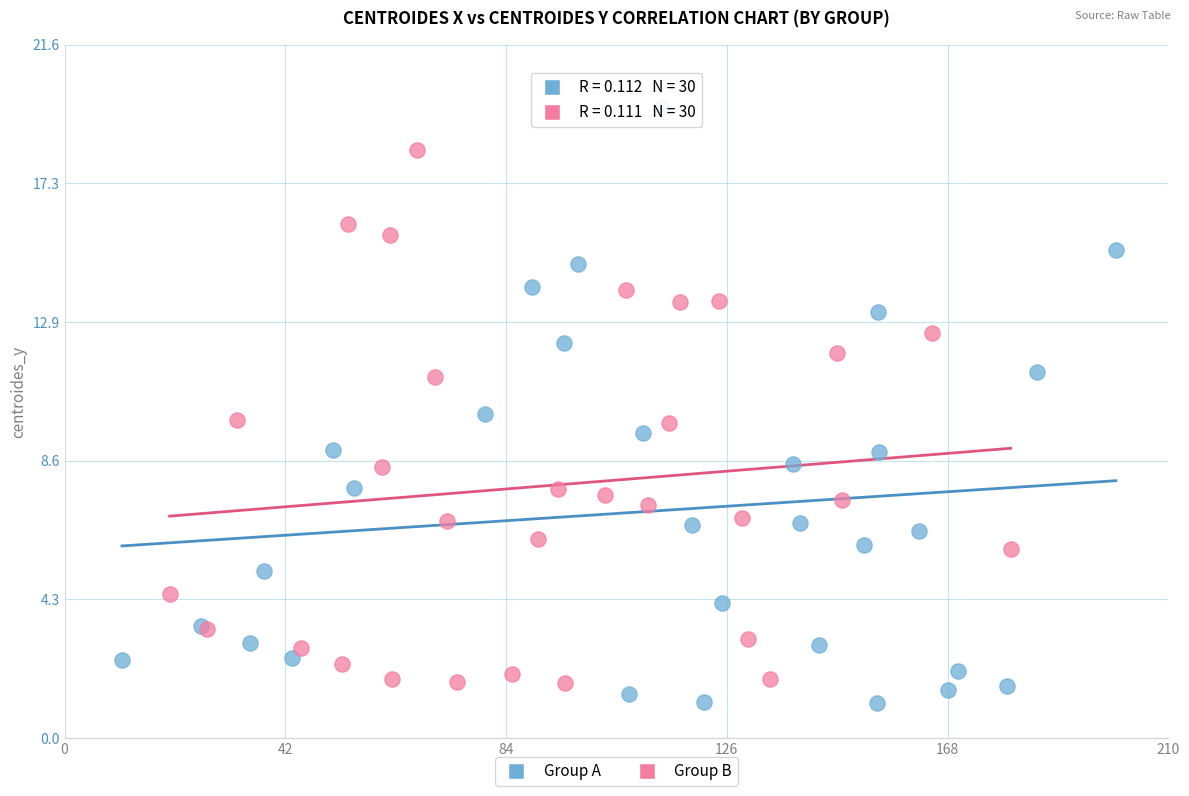

Which series has the largest Y range (max minus min)?

Group A